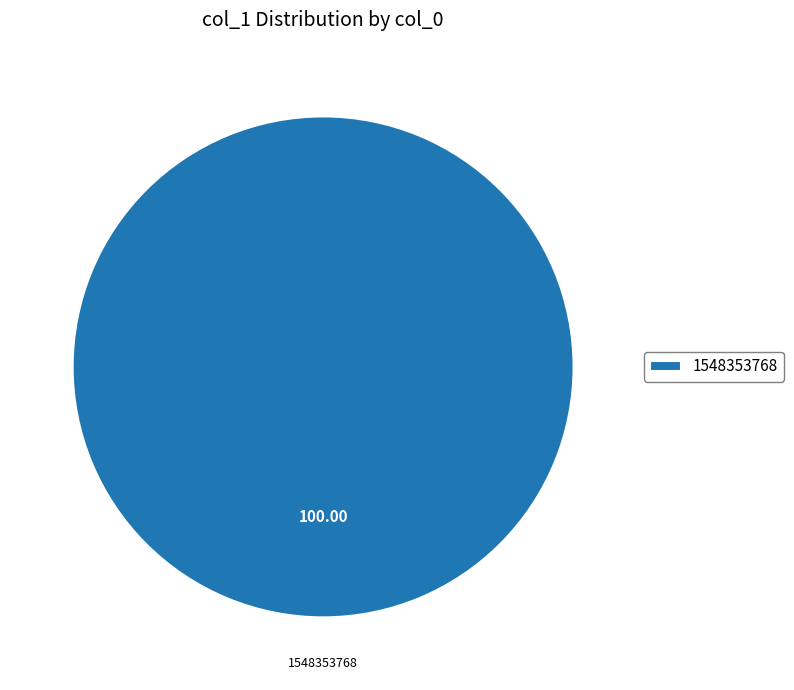

How many segments does this pie chart have?

1